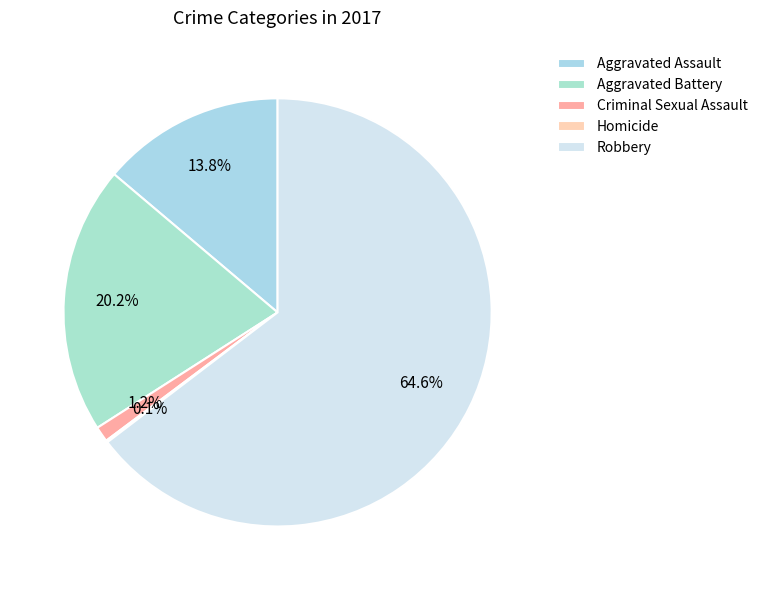

To the nearest percent, what is the combined percentage of Aggravated Battery and Criminal Sexual Assault?

21%